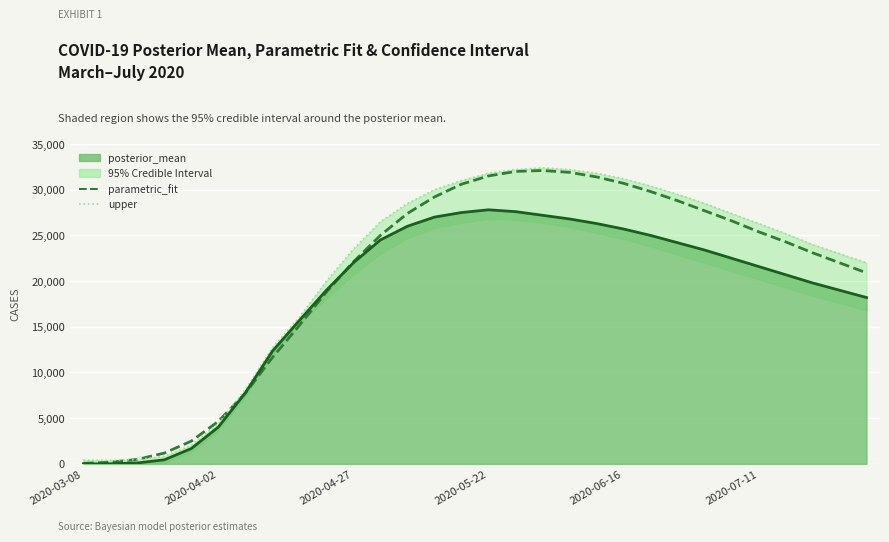

What is the greatest value displayed?

32400.0